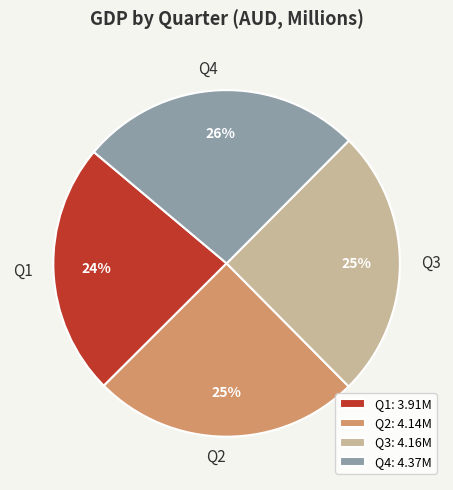

To the nearest percent, what is the average slice percentage?

25%